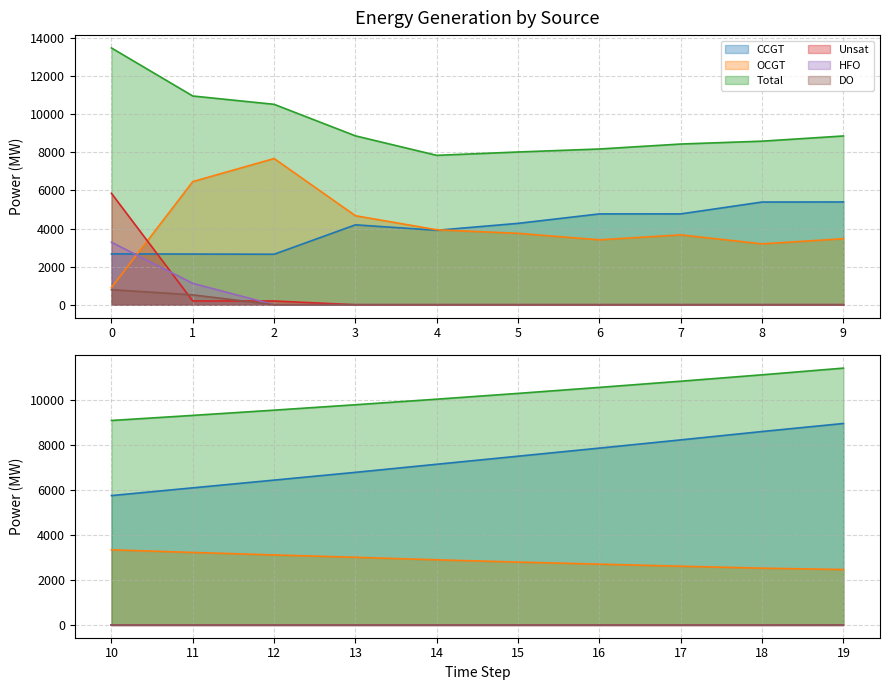

At which category does OCGT reach its first local peak?

2